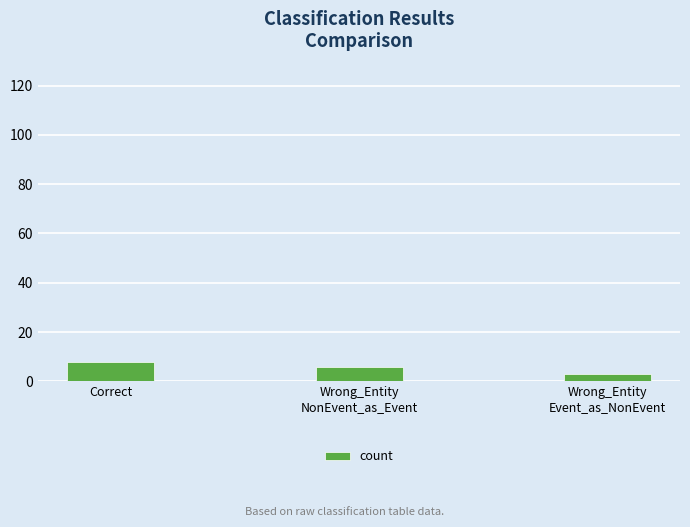

At which category does the chart reach its peak across all series?

Correct